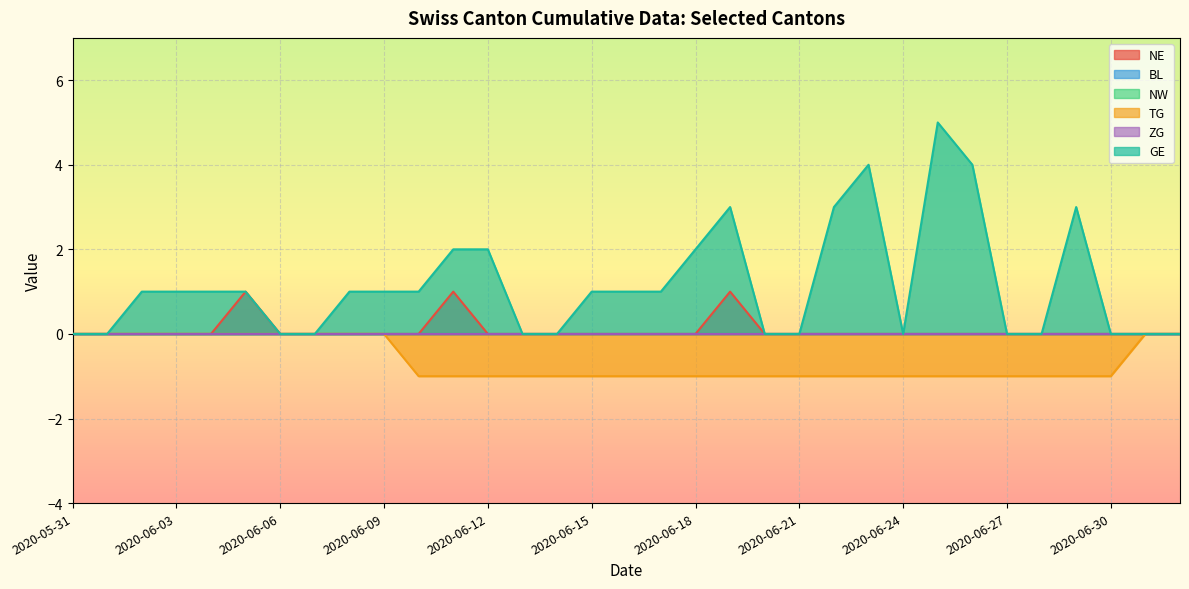

What is the lowest value of the TG series?

-1